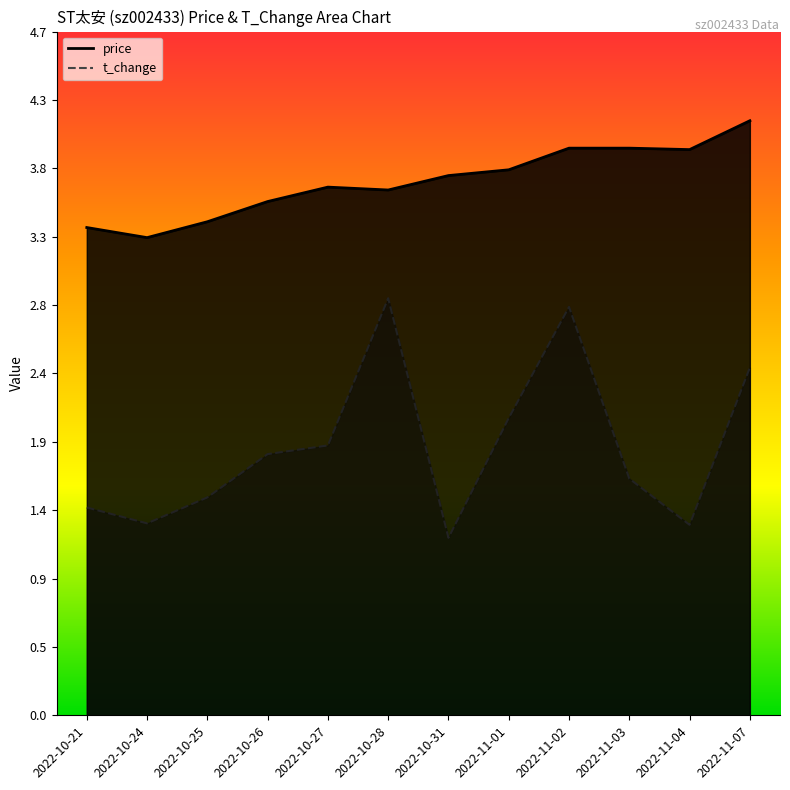

Is the value of t_change at 2022-10-28 greater than the value of price at 2022-11-04?

No